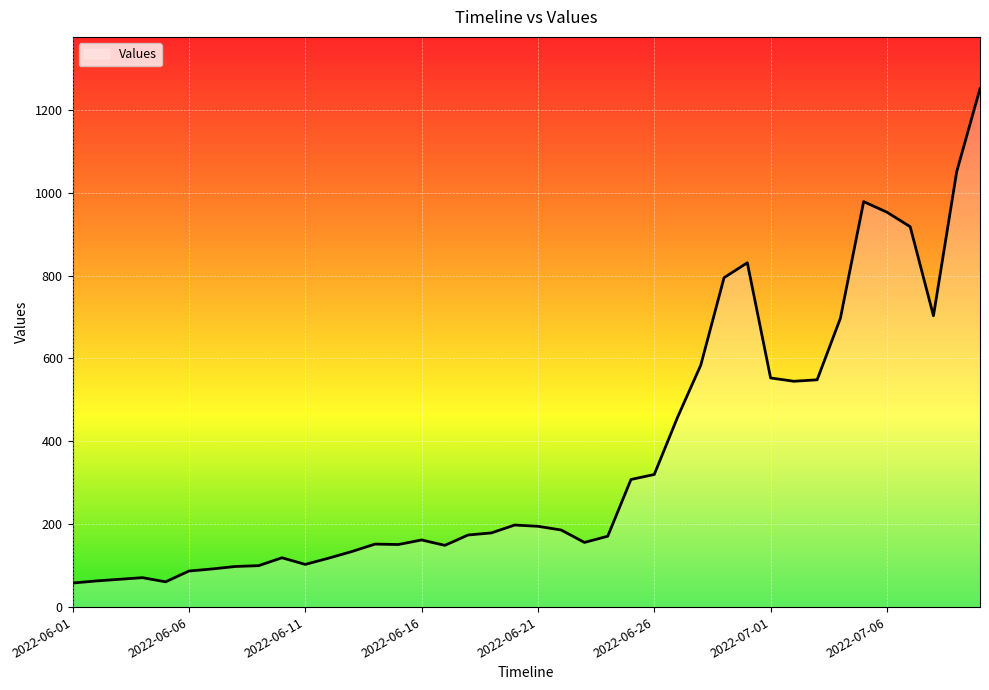

What is the minimum value shown in the chart?

58.0